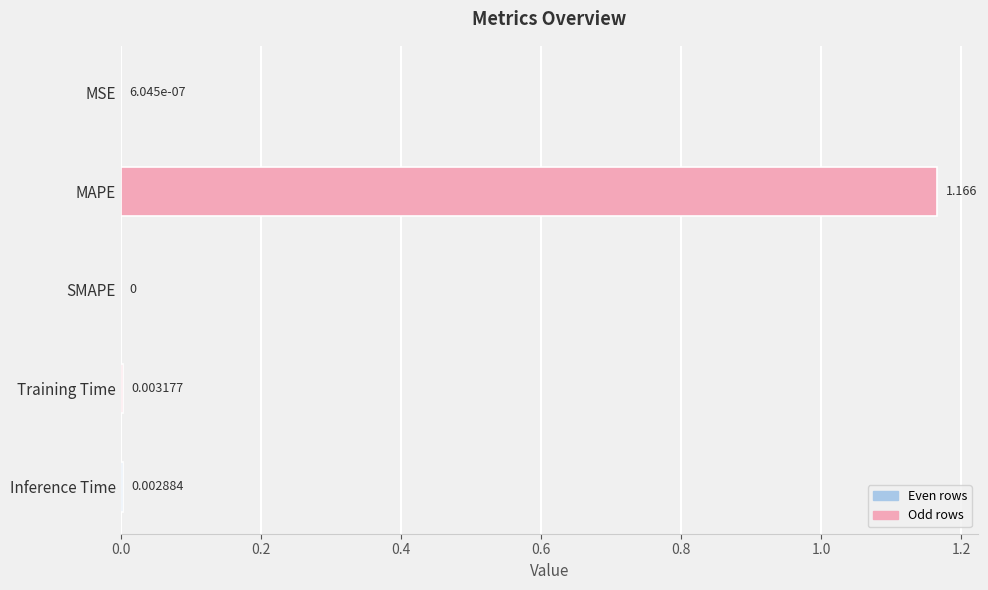

At which label is the value closest to 0?

SMAPE